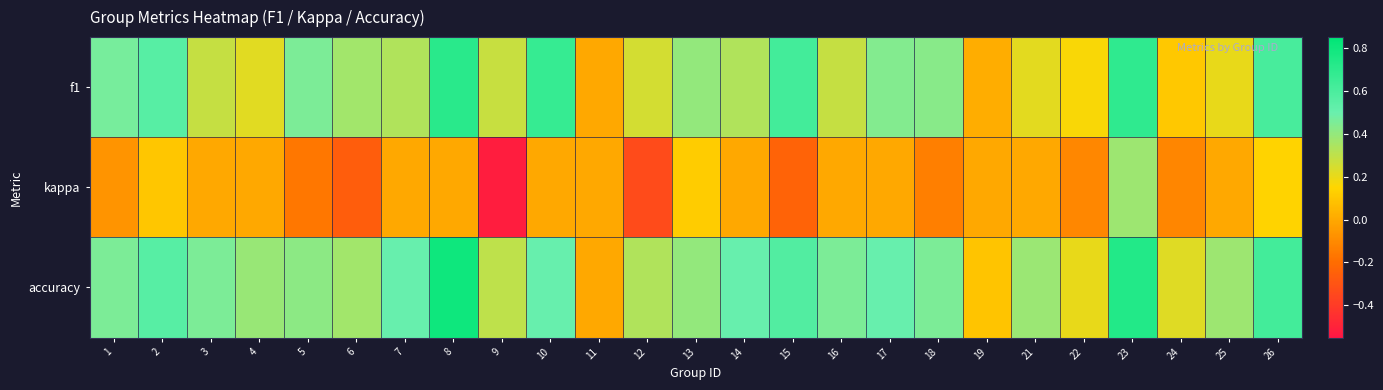

Between 17 and 2, which is larger?

2